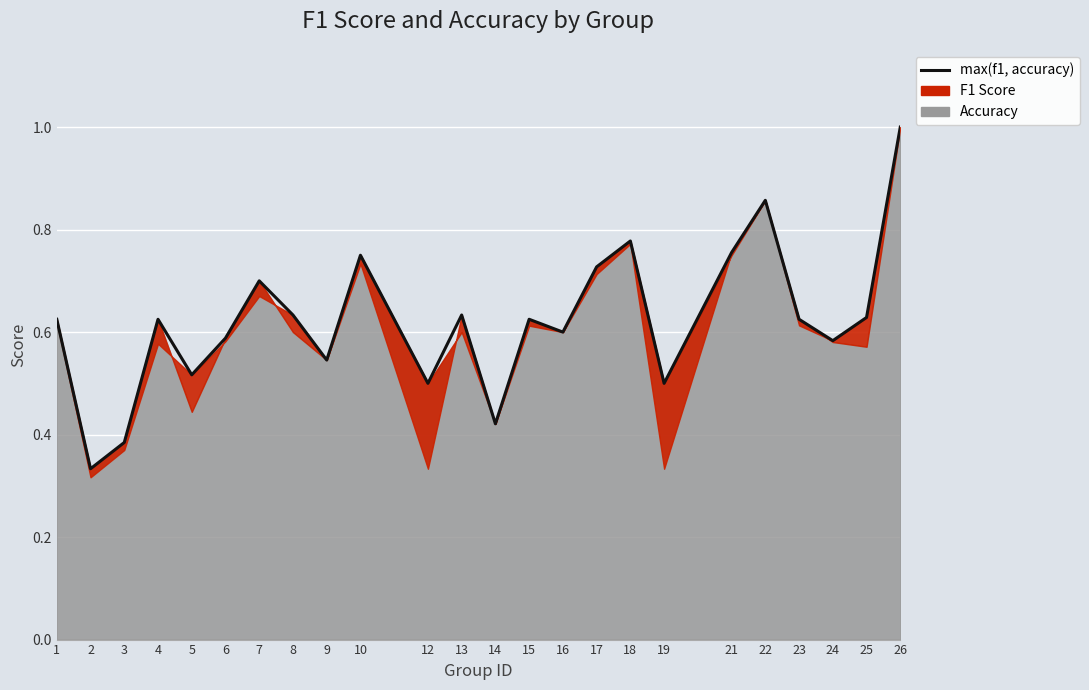

What is the value of the 11th point from the left?

0.5